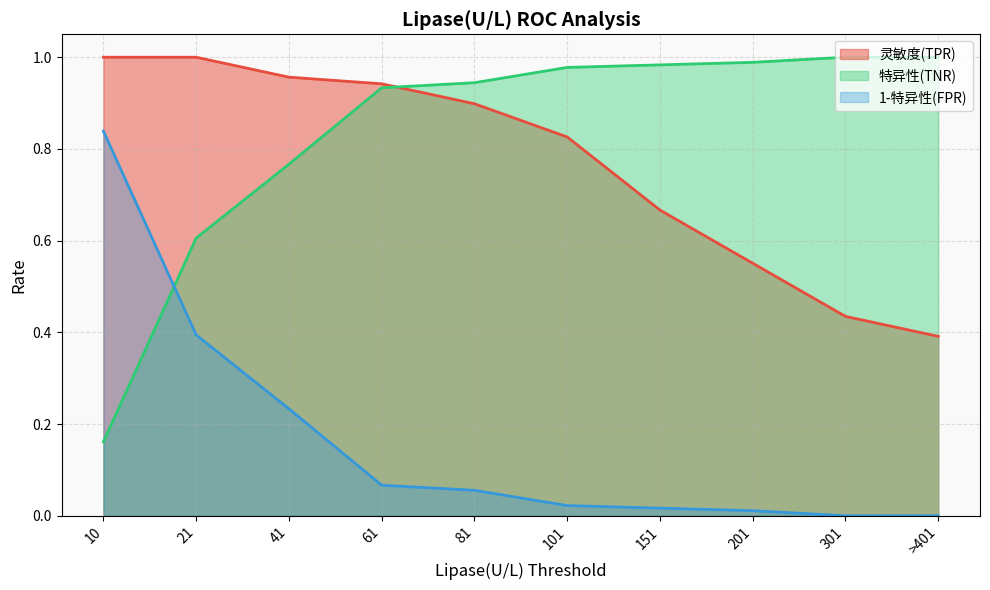

What is the label of the 9th point from the left?

301